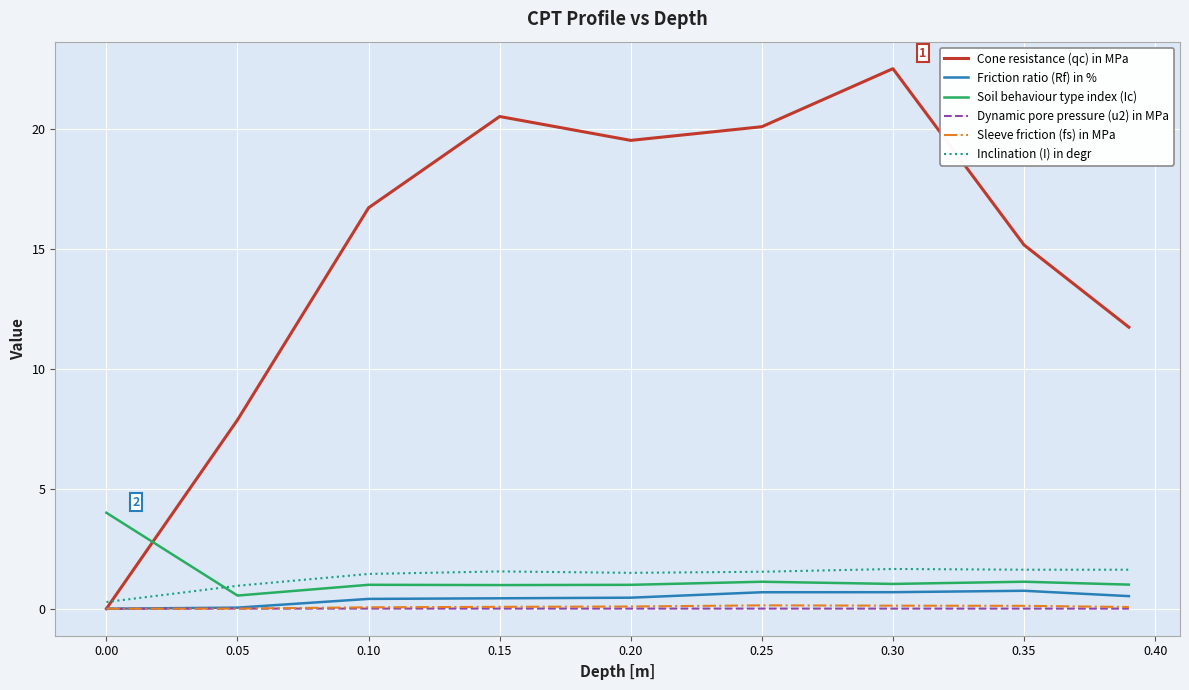

What is the greatest value displayed?

22.5